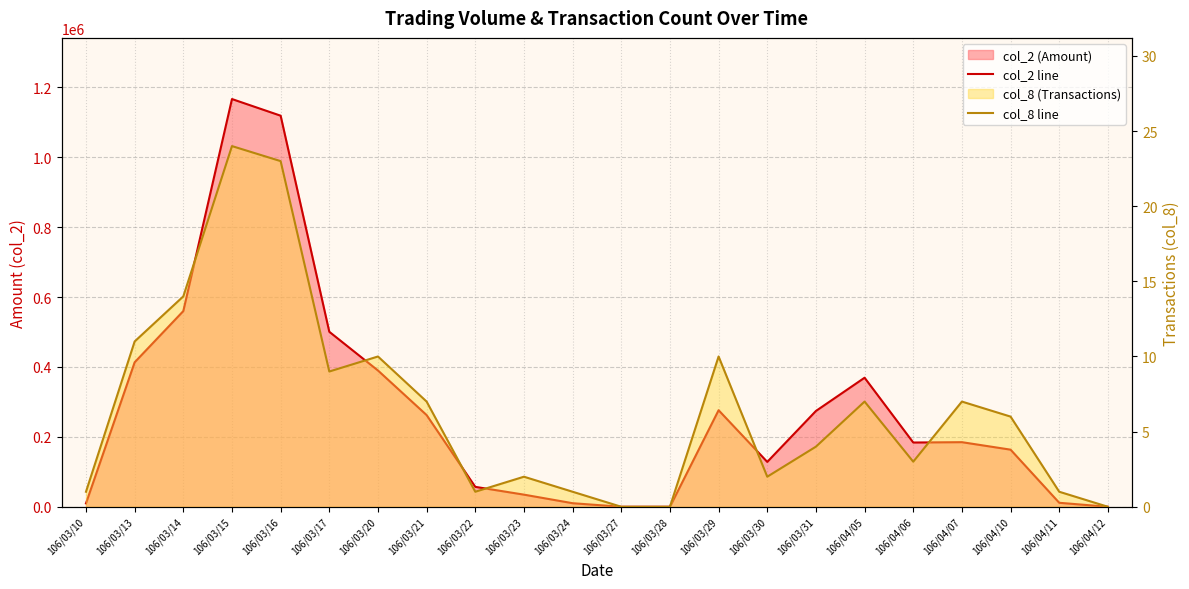

Rank the categories by col_2 line value from lowest to highest.

106/03/27, 106/03/28, 106/04/12, 106/03/10, 106/03/24, 106/04/11, 106/03/23, 106/03/22, 106/03/30, 106/04/10, 106/04/06, 106/04/07, 106/03/21, 106/03/31, 106/03/29, 106/04/05, 106/03/20, 106/03/13, 106/03/17, 106/03/14, 106/03/16, 106/03/15